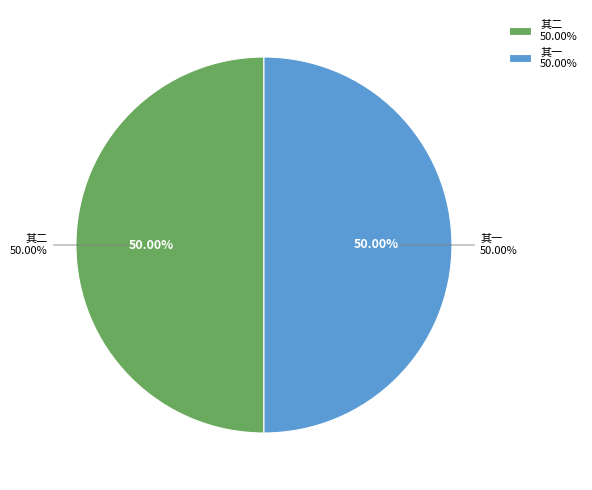

How much of the chart is everything except 张司寇坠马伤臂几折幸得良医复完索诗称贺为赋二章 其一?

50.0%